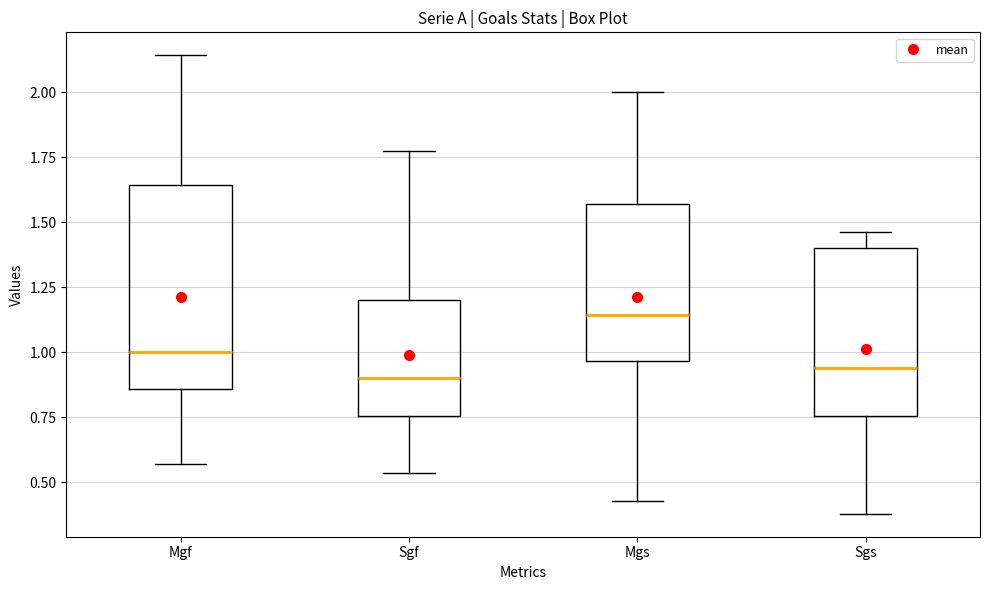

Reading left to right, transcribe this box plot: for each box, give where its median line is, the range the box spans, and where its two whiskers end, as read against the y-axis. The values are not printed on the chart, so give them approximately, as read against the axis.

Mgf: median 1.00, box 0.85 to 1.65, whiskers 0.55 to 2.15
Sgf: median 0.90, box 0.75 to 1.20, whiskers 0.55 to 1.75
Mgs: median 1.15, box 0.95 to 1.55, whiskers 0.45 to 2.00
Sgs: median 0.95, box 0.75 to 1.40, whiskers 0.40 to 1.45